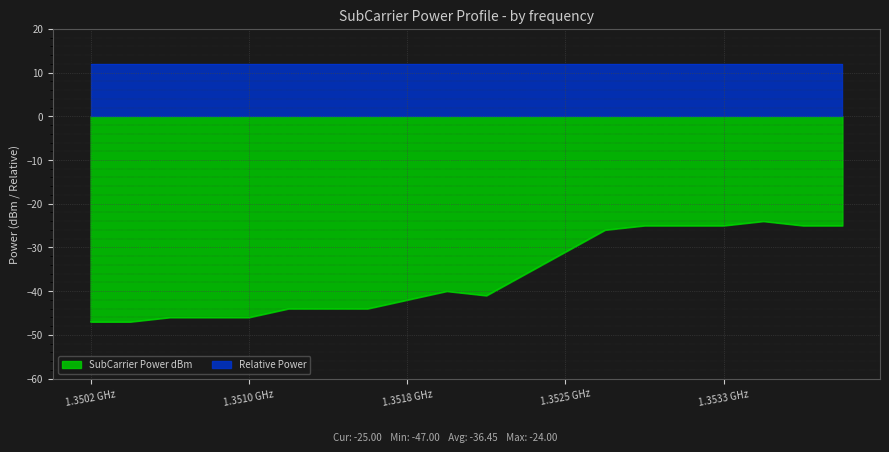

What is the approximate value at 1351953125, to the nearest 10?

-40